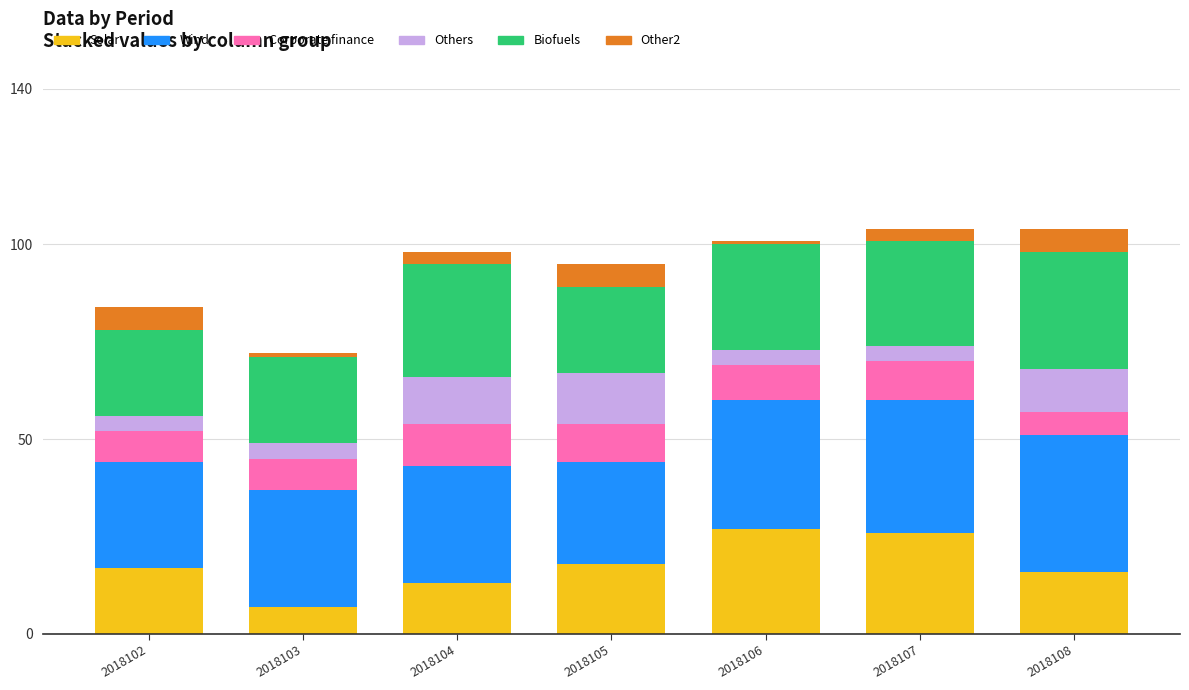

At which label does Solar reach its minimum?

2018103